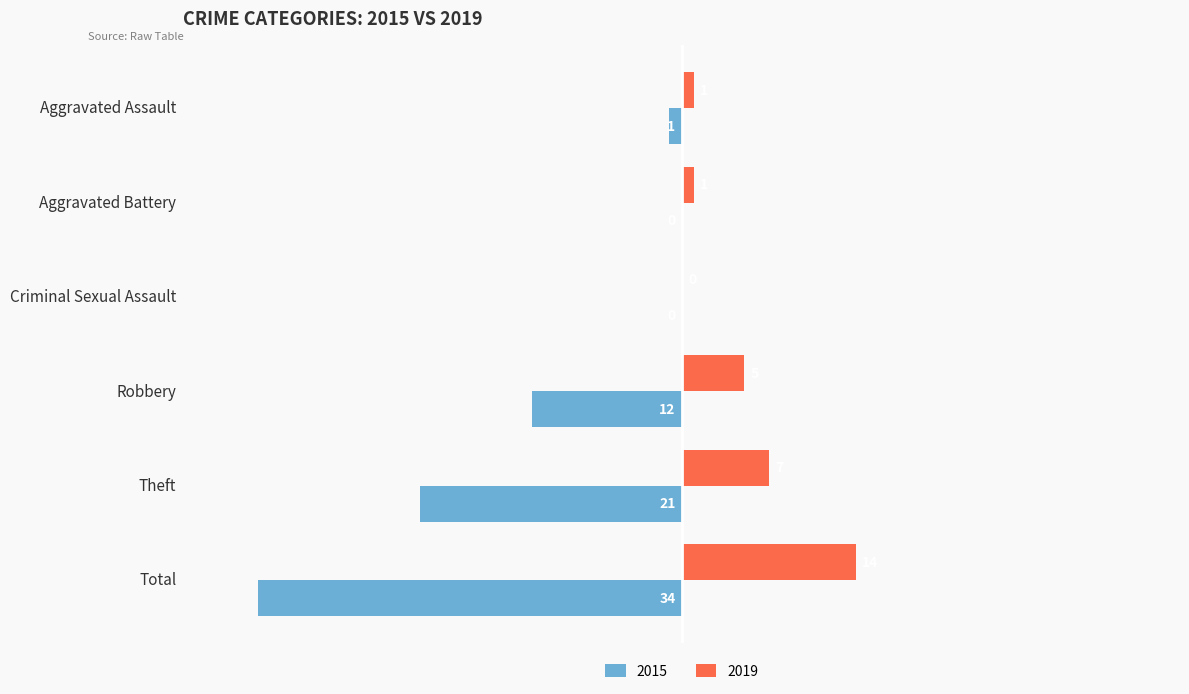

Count the number of categories in the chart.

6